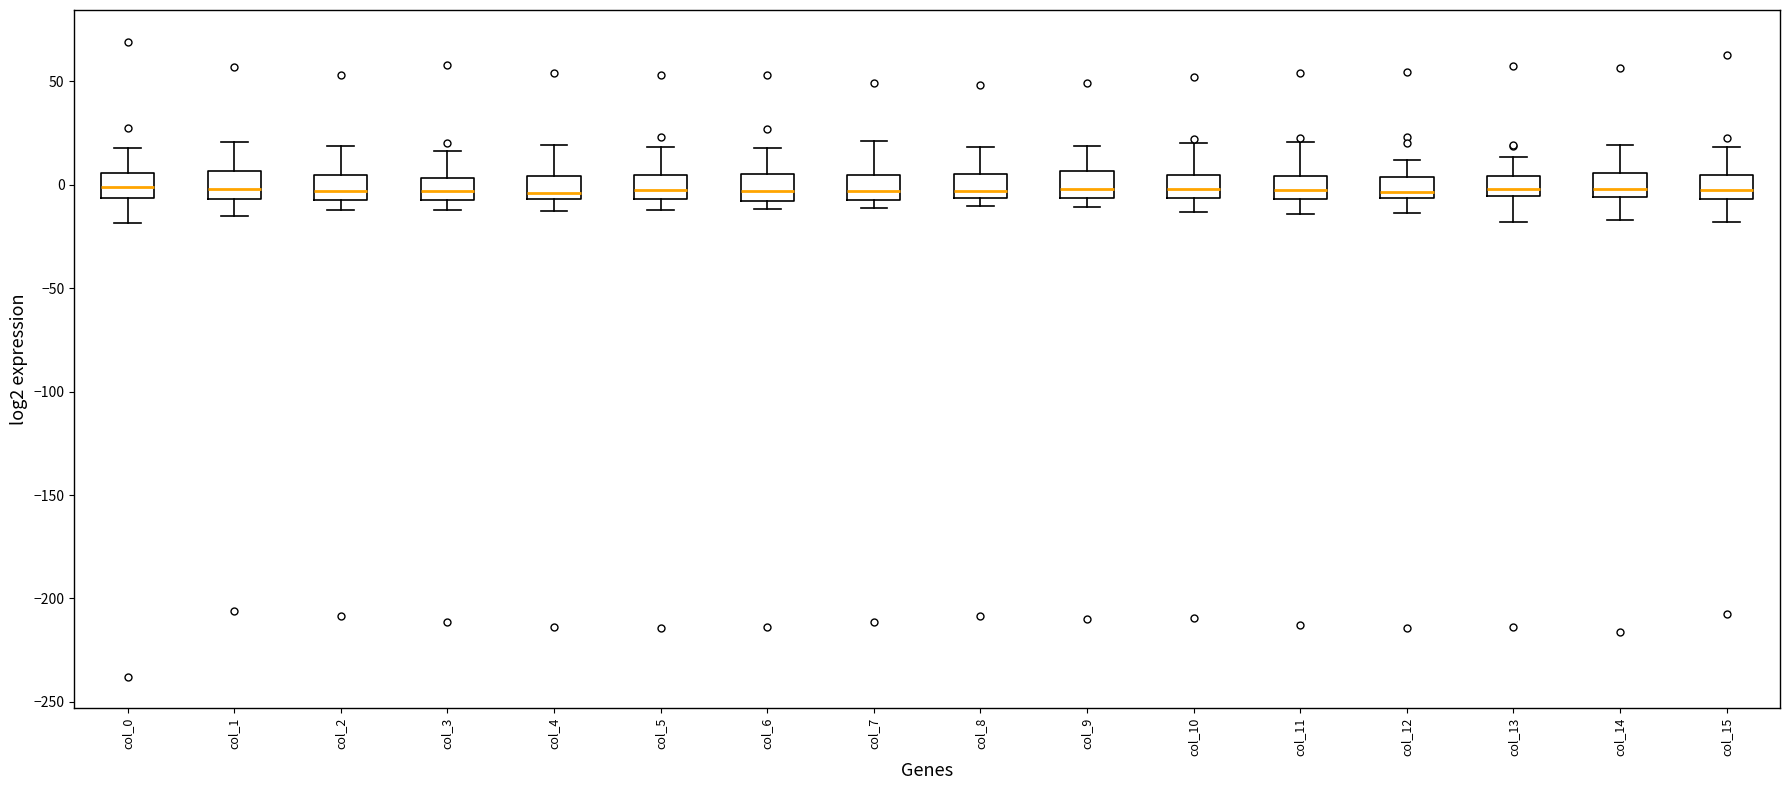

Reading left to right, transcribe this box plot: for each box, give where its median line is, the range the box spans, and where its two whiskers end, as read against the y-axis. The values are not printed on the chart, so give them approximately, as read against the axis.

col_0: median 0, box -5 to 5, whiskers -20 to 20
col_1: median 0, box -5 to 5, whiskers -15 to 20
col_2: median -5 (inside the box), box -5 to 5, whiskers -10 to 20
col_3: median -5 (inside the box), box -5 to 5, whiskers -10 to 15
col_4: median -5 (just above the box's lower edge), box -5 to 5, whiskers -15 to 20
col_5: median -5 (inside the box), box -5 to 5, whiskers -10 to 20
col_6: median -5, box -10 to 5, whiskers -10 (just below the box's lower edge) to 15
col_7: median -5, box -10 to 5, whiskers -10 (just below the box's lower edge) to 20
col_8: median -5 (just above the box's lower edge), box -5 to 5, whiskers -10 to 20
col_9: median 0, box -5 to 5, whiskers -10 to 20
col_10: median 0, box -5 to 5, whiskers -15 to 20
col_11: median -5 (inside the box), box -5 to 5, whiskers -15 to 20
col_12: median -5 (just above the box's lower edge), box -5 to 5, whiskers -15 to 10
col_13: median 0, box -5 to 5, whiskers -20 to 15
col_14: median 0, box -5 to 5, whiskers -15 to 20
col_15: median -5 (inside the box), box -5 to 5, whiskers -20 to 20